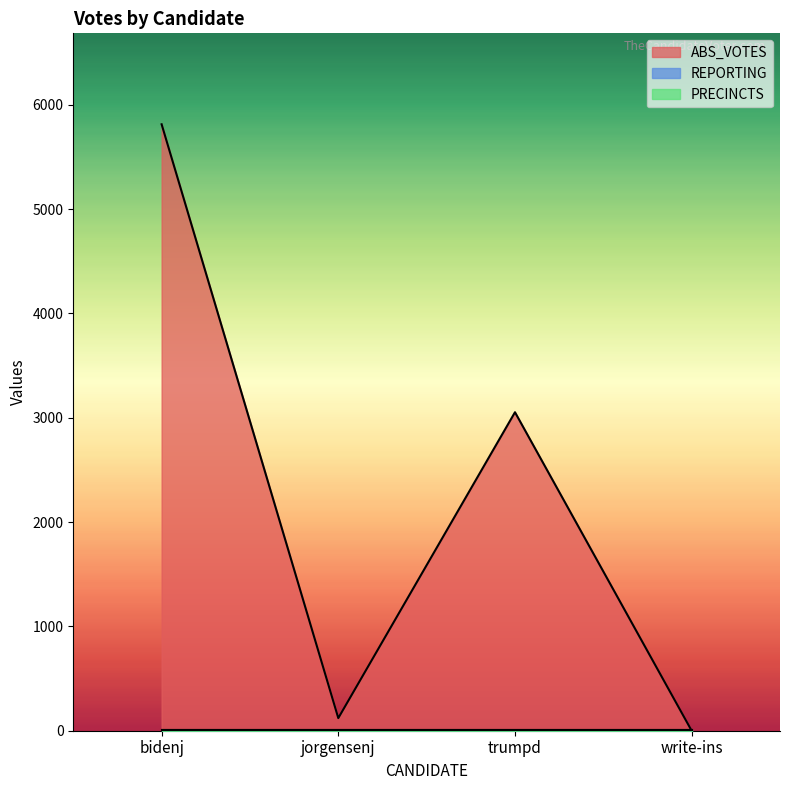

True or false: PRECINCTS has more than 0 interior local peaks.

False